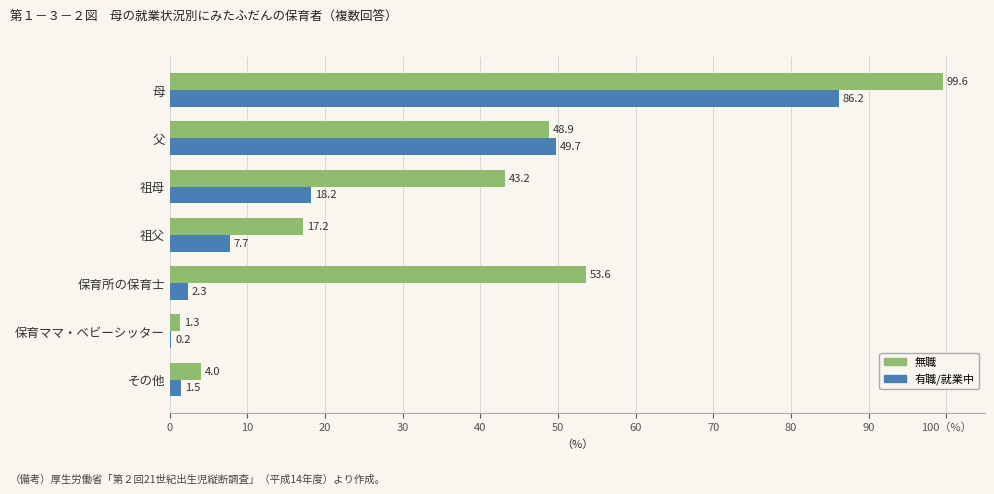

Reading right to left, what are all the values shown in this chart?

有職/就業中: 60=1.5	50=0.2	40=2.3	30=7.7	20=18.2	10=49.7	0=86.2
無職: 60=4.0	50=1.3	40=53.6	30=17.2	20=43.2	10=48.9	0=99.6